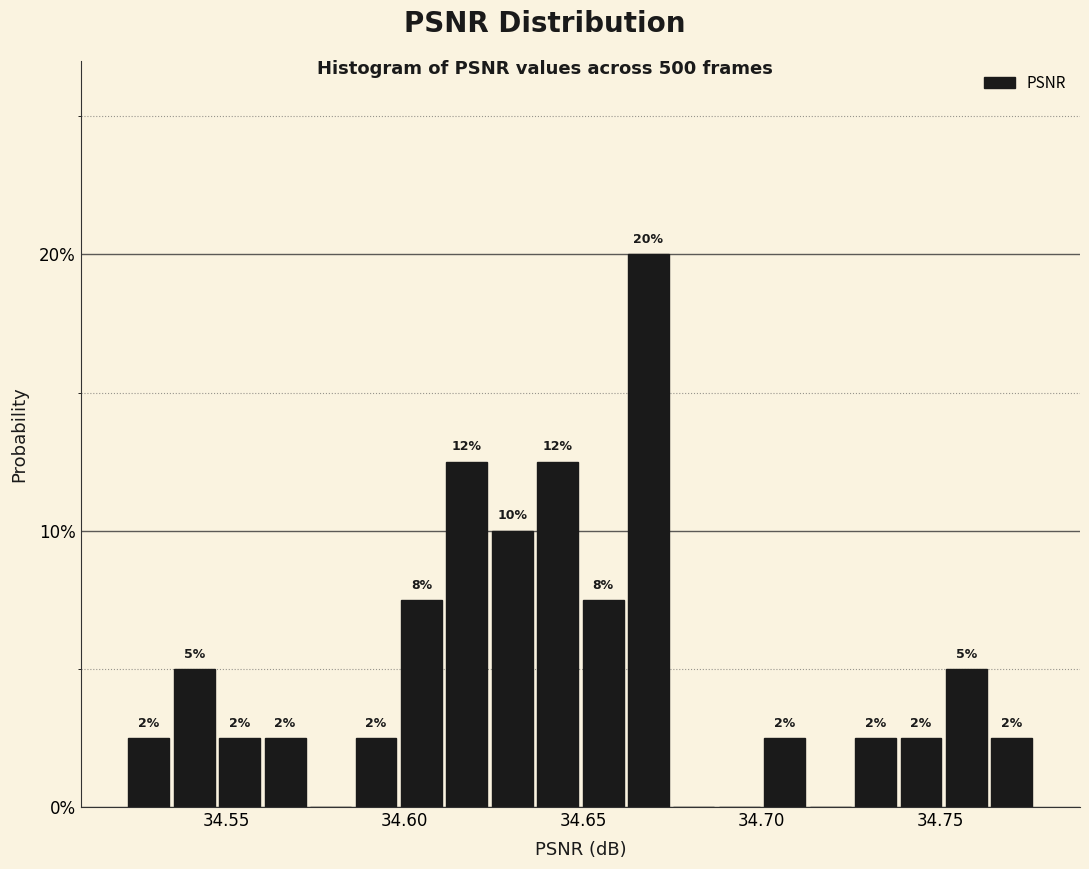

Read against the x-axis, roughly where is the centre of the tallest bar?

34.670